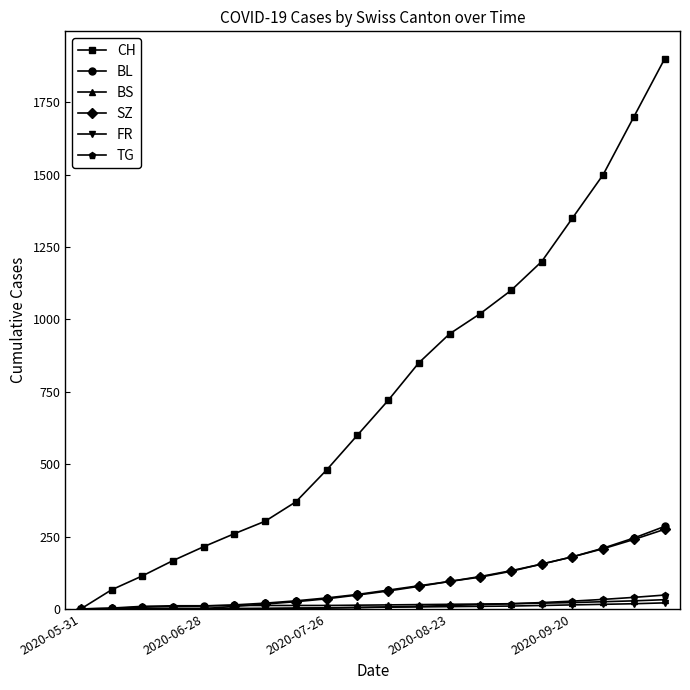

Which series has the largest total across all categories?

CH